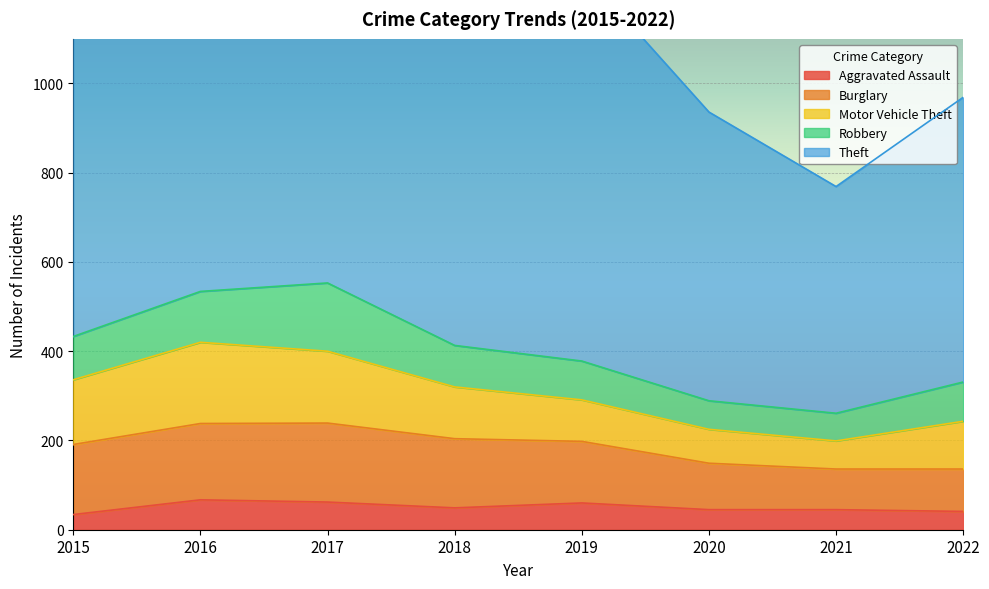

Rank the series at 2016 from lowest to highest value.

Aggravated Assault, Robbery, Burglary, Motor Vehicle Theft, Theft